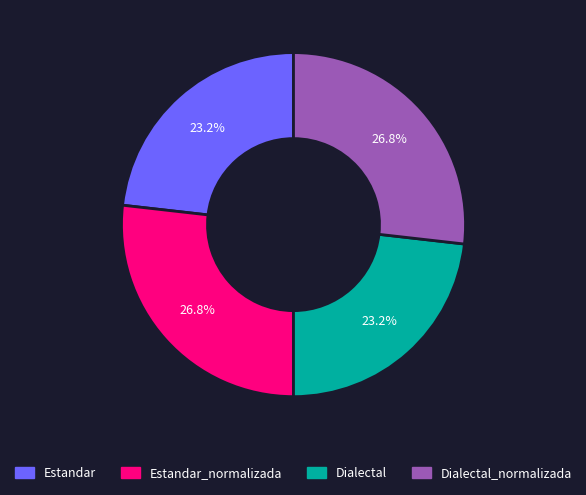

What percentage is the Dialectal_normalizada slice, to the nearest percent?

27%